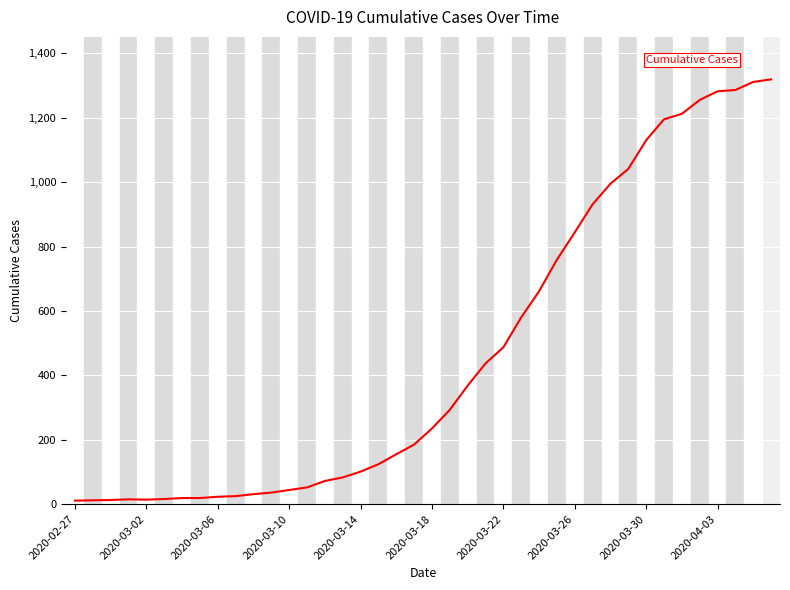

What is the difference between the maximum and minimum values?

1308